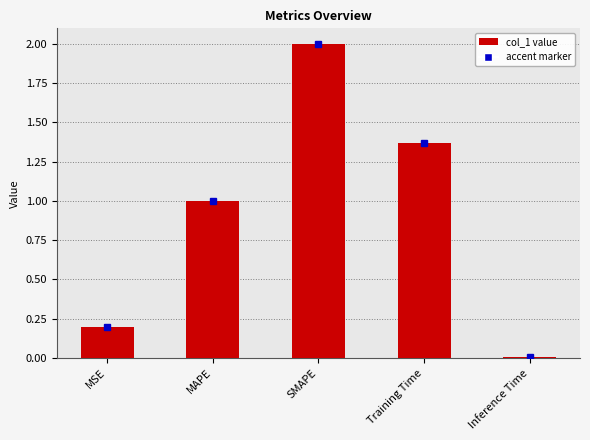

What position from the left is MAPE?

2